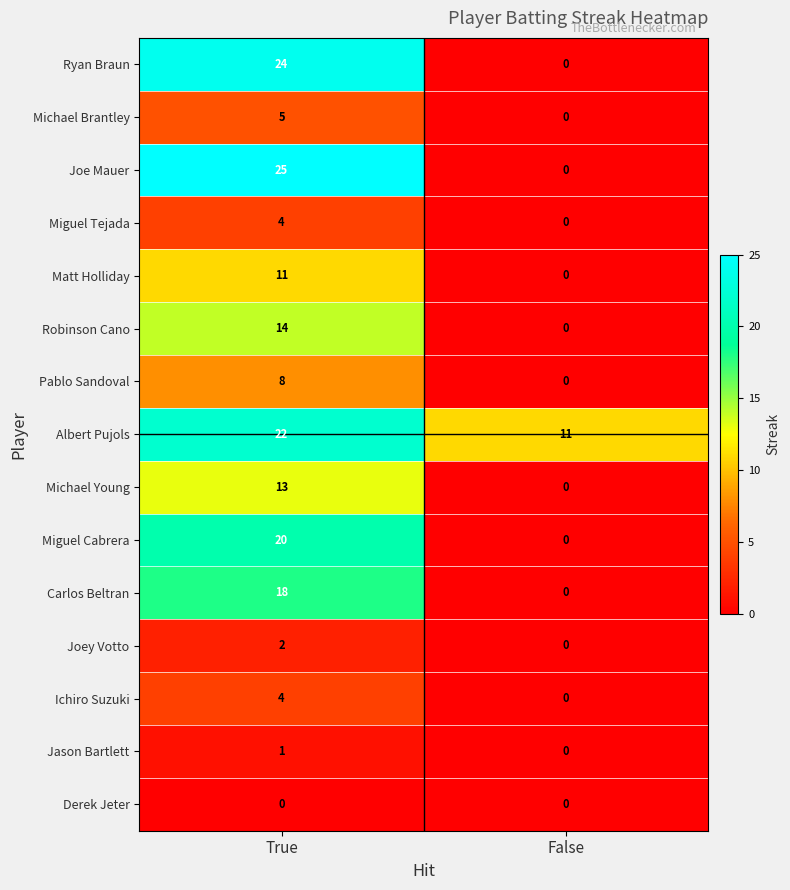

What value does the Michael Brantley series have at True?

5